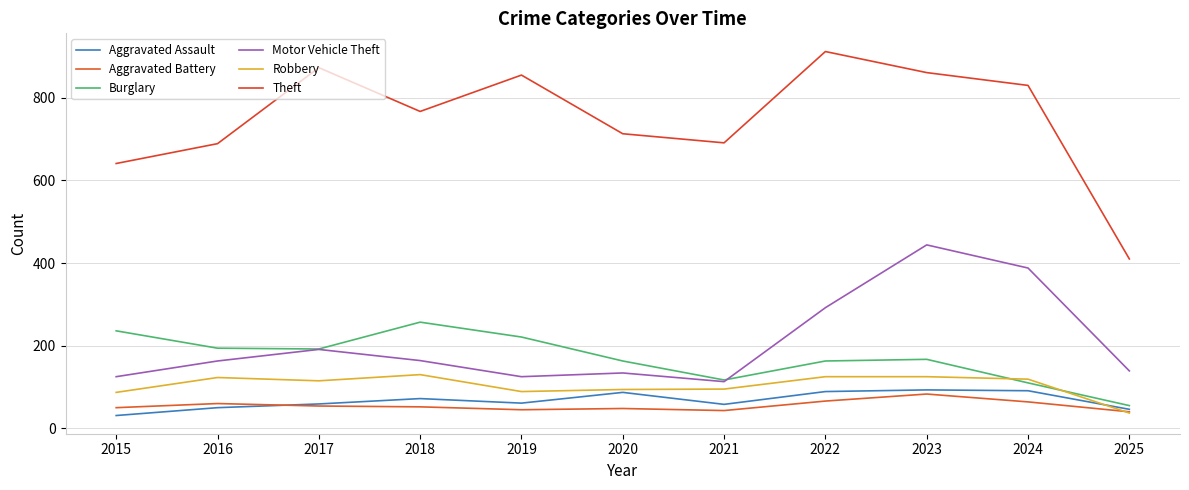

True or false: Burglary has a value of 257 at 2018.

True